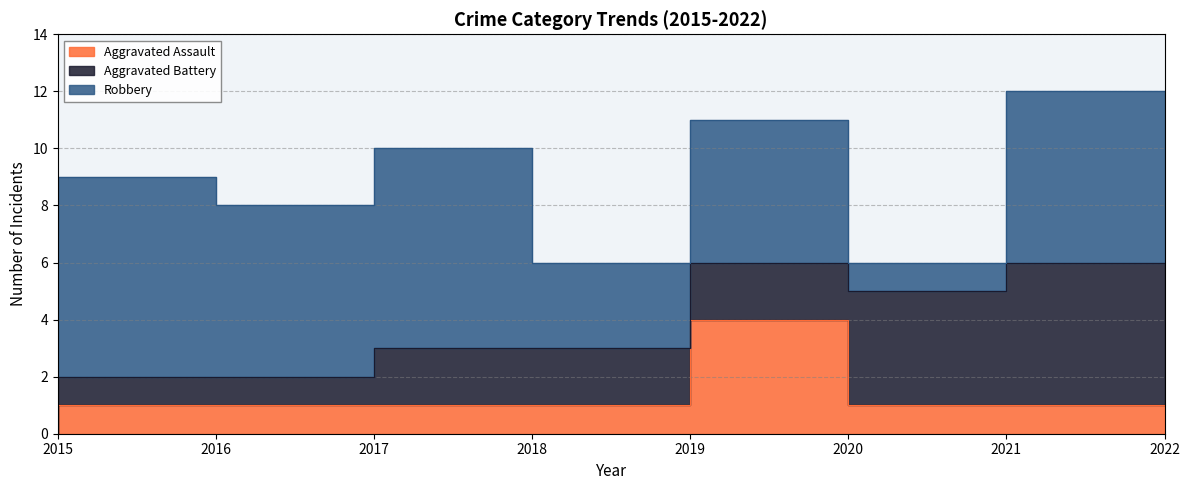

What is the value of the Aggravated Assault point at the 2nd from the left?

1